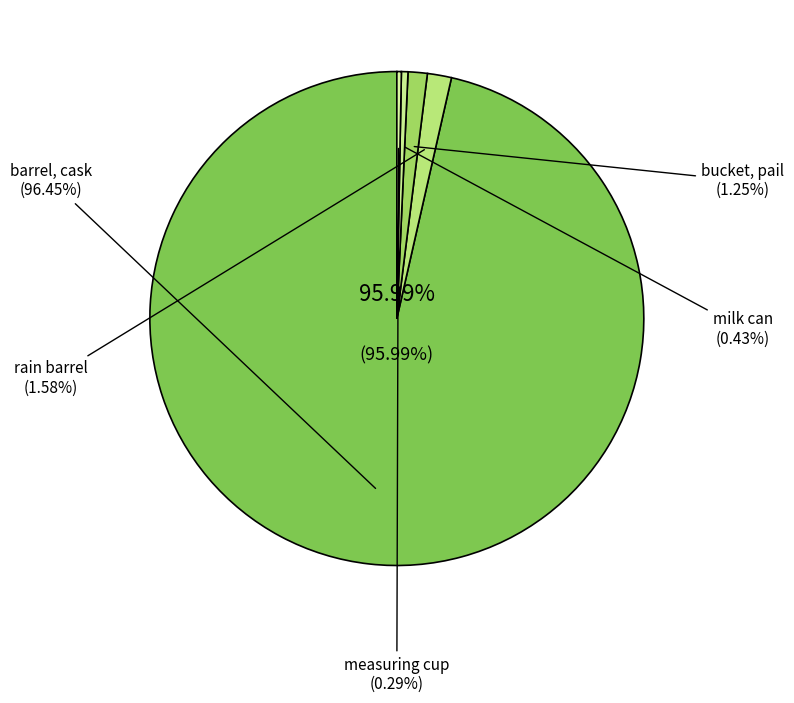

What portion of the pie excludes rain barrel?

98.4%